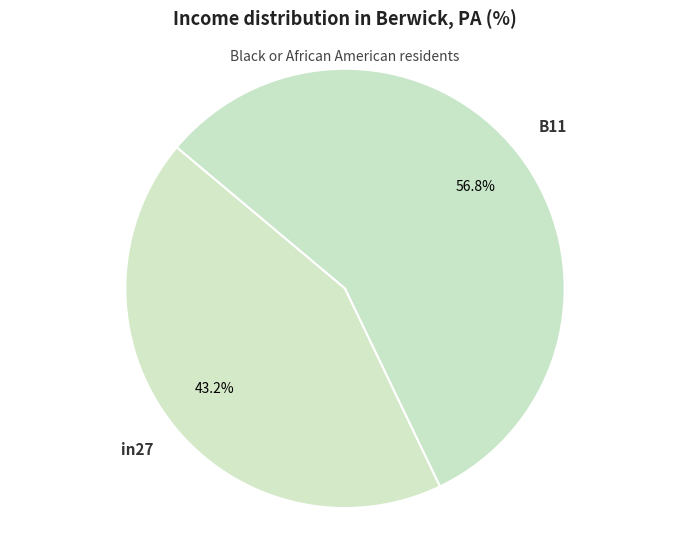

Which has a higher value, in27 or B11?

B11